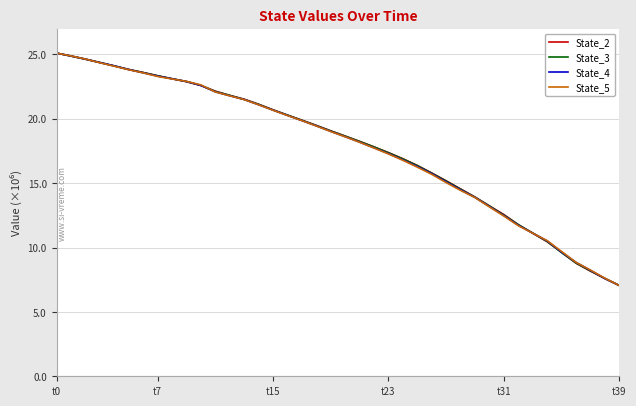

What is the difference between the maximum and minimum values in the State_4 series?

18051442.3